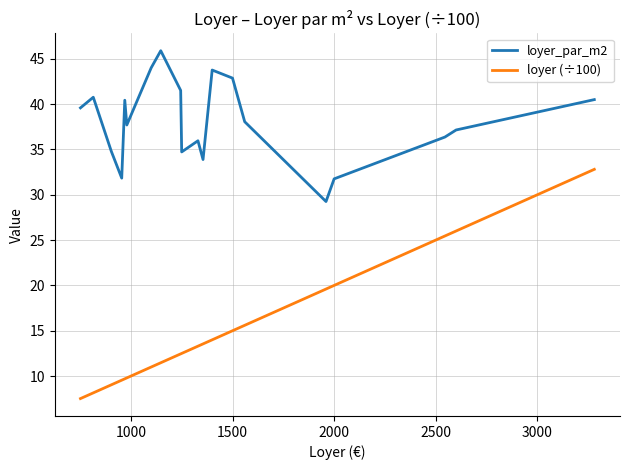

Which series has the largest total across all categories?

loyer_par_m2